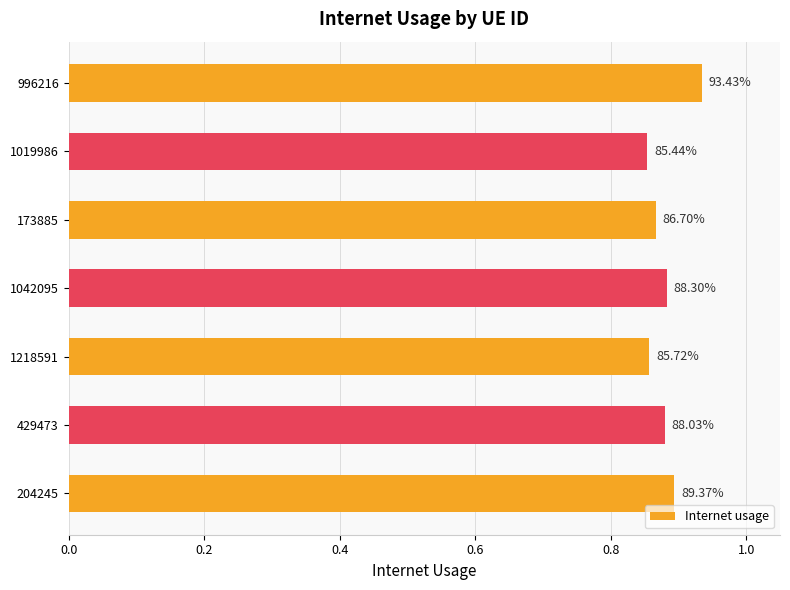

What is the difference between the maximum and second lowest values?

0.1